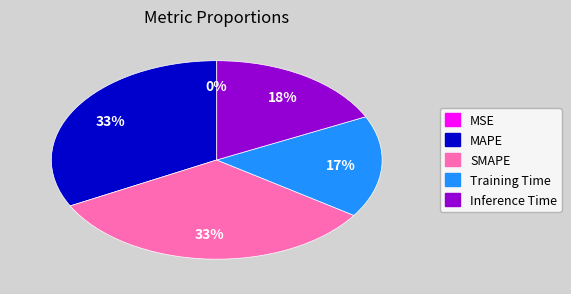

Approximately how many times larger is the value at Training Time compared to MAPE?

0.5